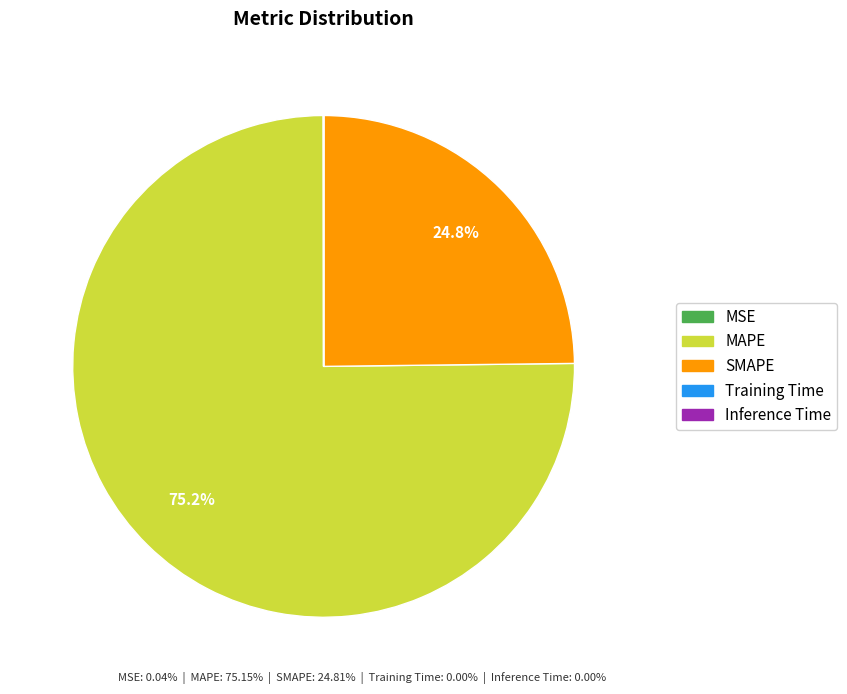

Approximately how many times larger is the value at SMAPE compared to MAPE?

0.3